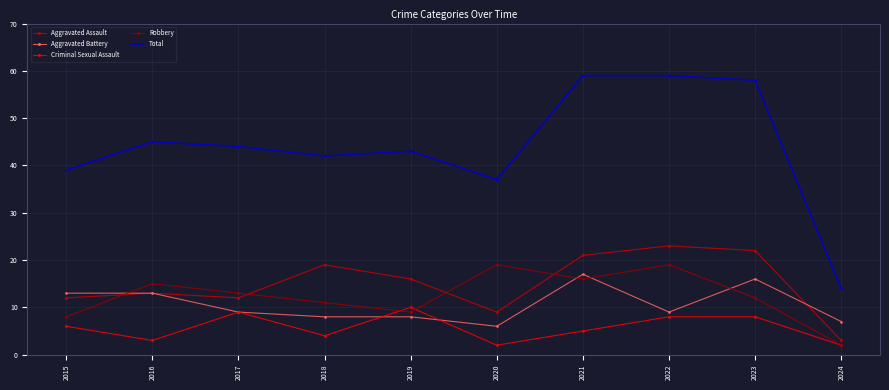

Reading right to left, extract all data points from this chart.

Aggravated Assault: 3	22	23	21	9	16	19	12	13	12
Aggravated Battery: 7	16	9	17	6	8	8	9	13	13
Criminal Sexual Assault: 2	8	8	5	2	10	4	9	3	6
Robbery: 2	12	19	16	19	9	11	13	15	8
Total: 14	58	59	59	37	43	42	44	45	39